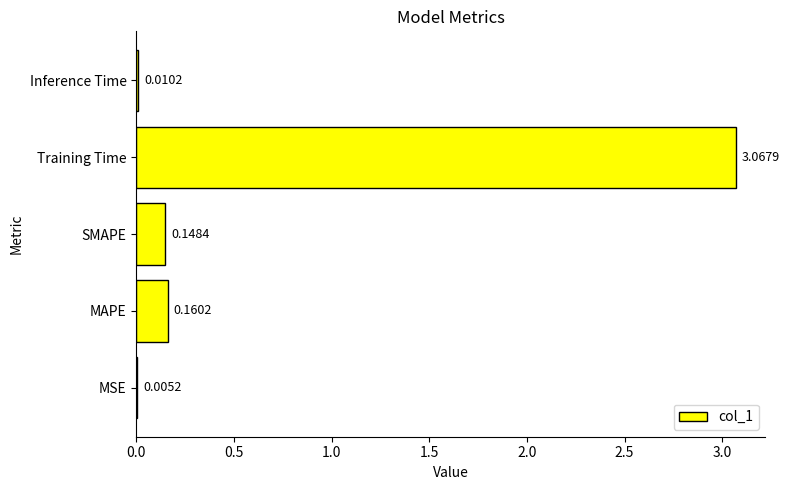

Which category has the highest value across all series?

Training Time